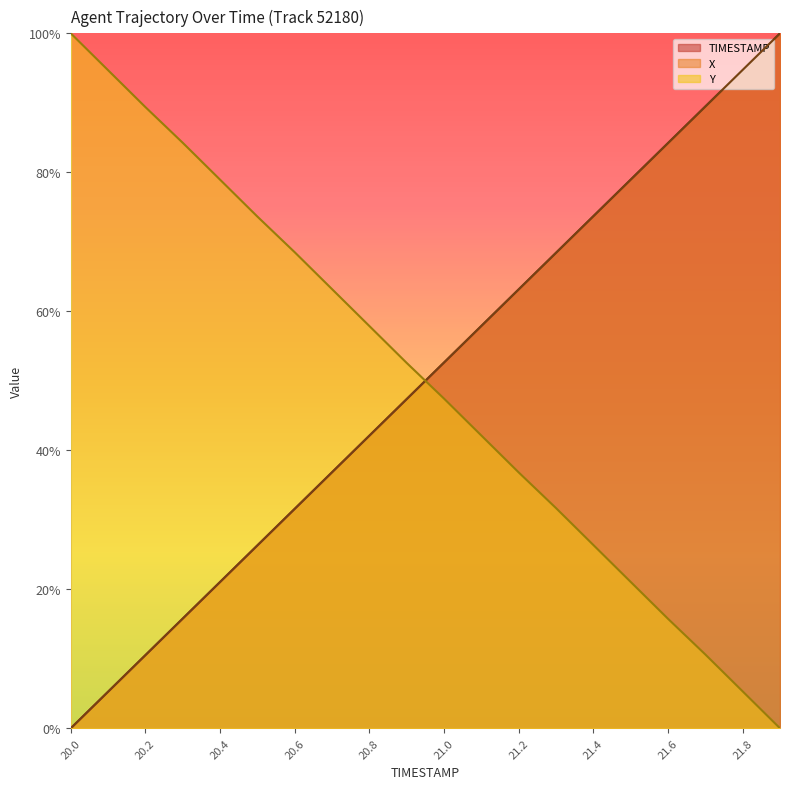

What is the approximate value of X at 20.4?

0.2